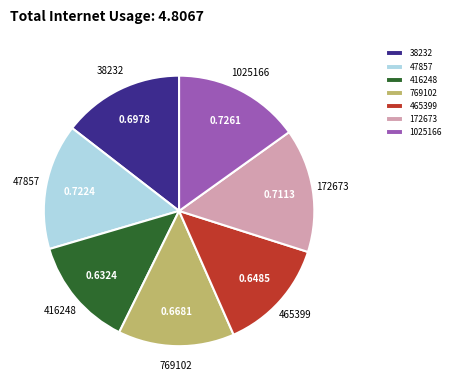

Is the sum of 769102 and 465399 greater than half?

No